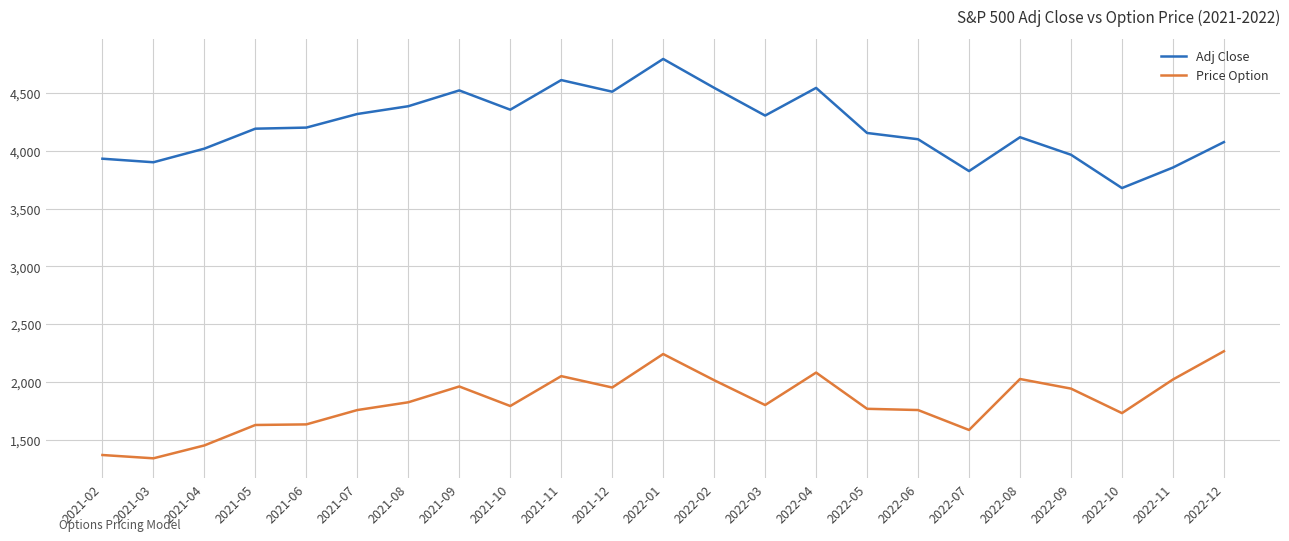

Is the value of Price Option at 2022-05 greater than the value of Adj Close at 2021-06?

No